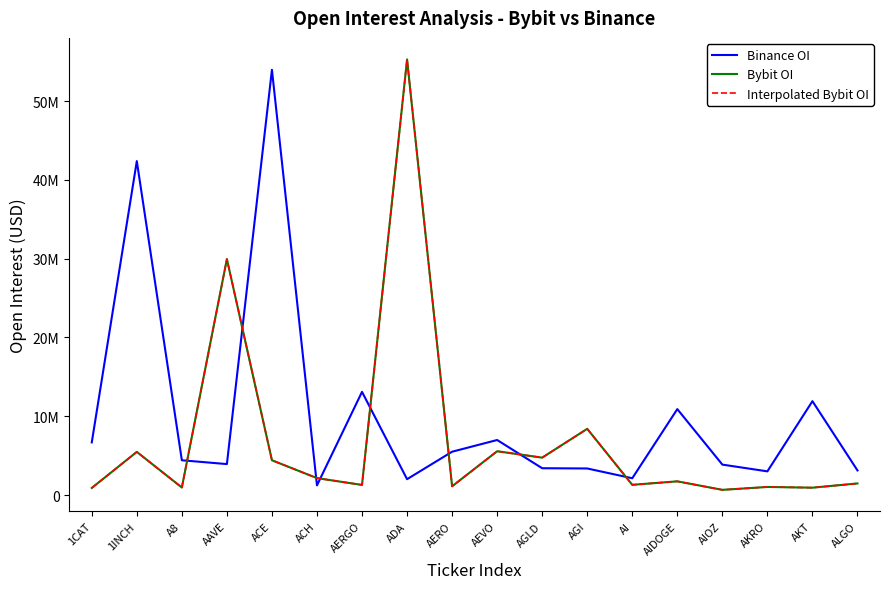

What is the difference between the Binance OI values at AKRO and ADA?

993148